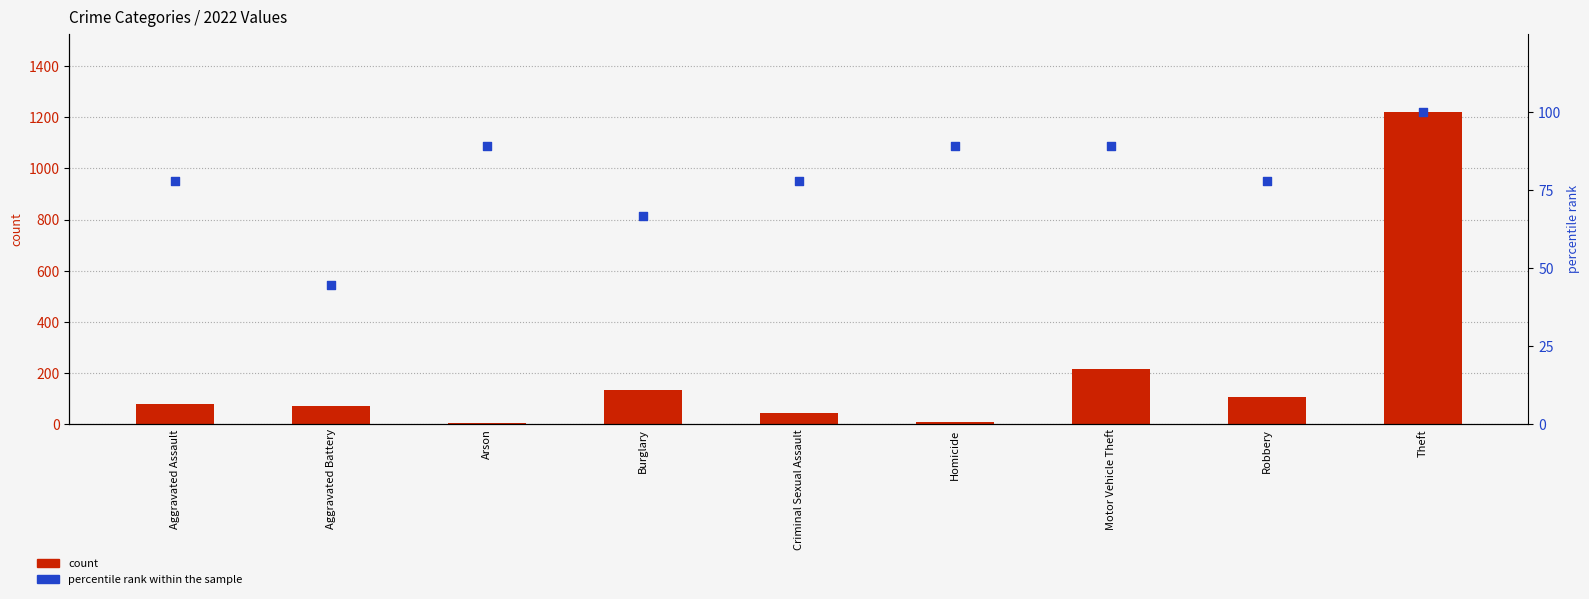

Which series reaches the minimum Y coordinate?

count